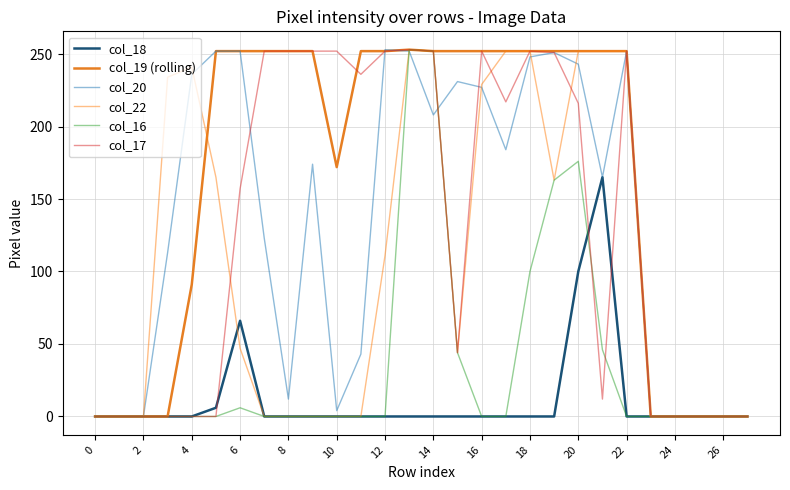

True or false: col_19 (rolling) and col_18 cross at least once.

False